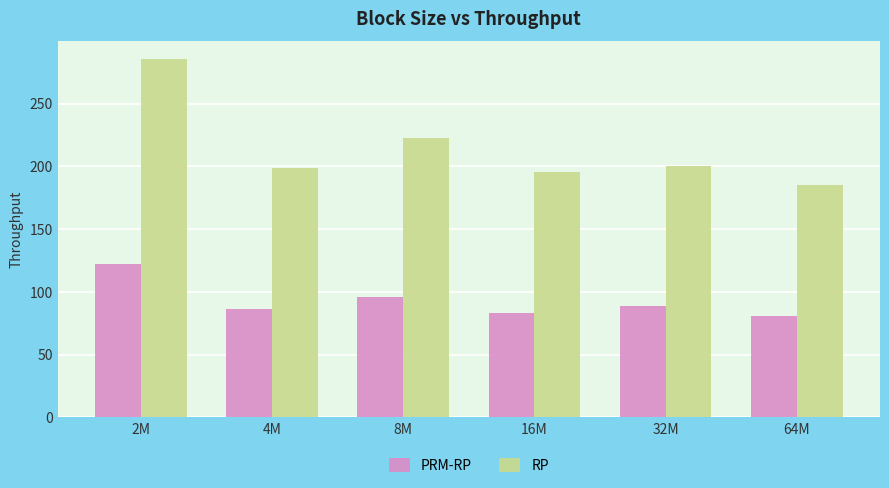

What is the sum of the RP values at 64M and 16M?

380.6